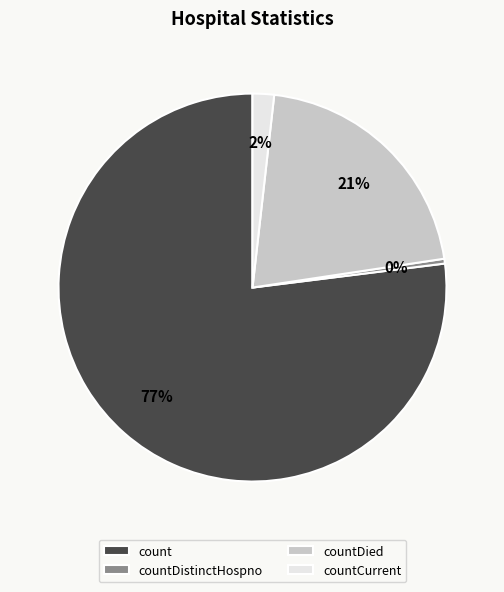

Which category has the smallest portion of the pie?

countDistinctHospno